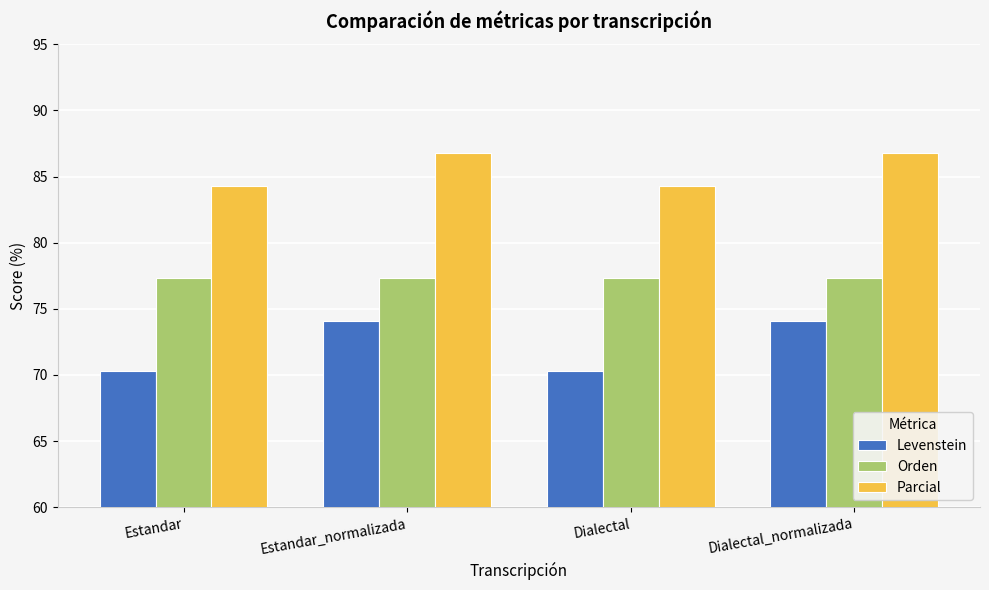

Reading left to right, what are all the values shown in this chart?

Levenstein: Estandar=70.3	Estandar_normalizada=74.1	Dialectal=70.3	Dialectal_normalizada=74.1
Orden: Estandar=77.3	Estandar_normalizada=77.3	Dialectal=77.3	Dialectal_normalizada=77.3
Parcial: Estandar=84.3	Estandar_normalizada=86.8	Dialectal=84.3	Dialectal_normalizada=86.8